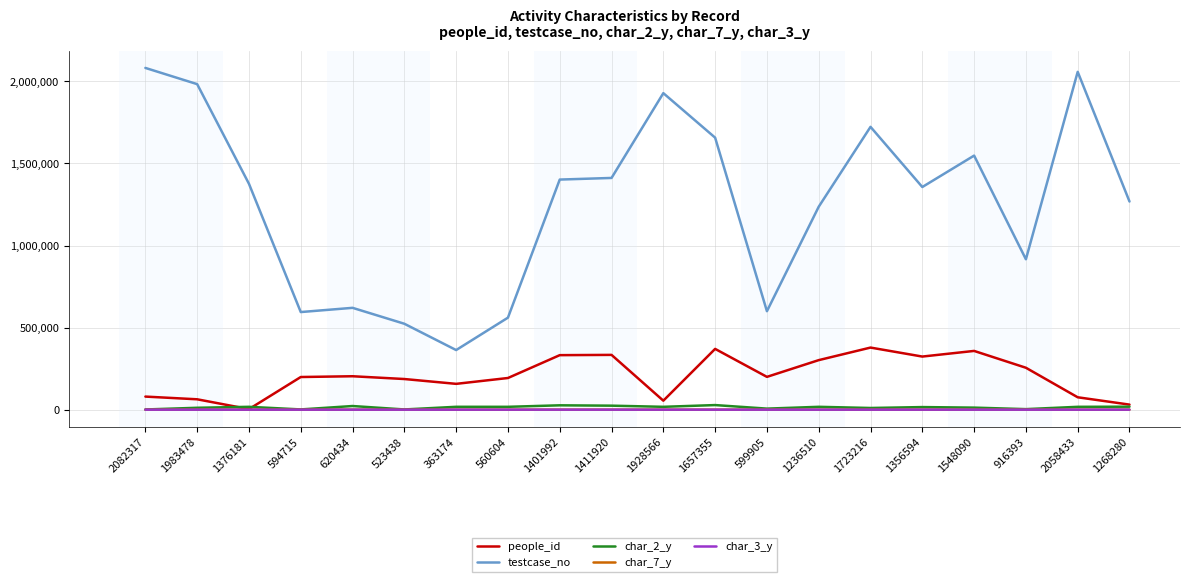

The people_id series shows 198872 at 594715. True or false?

True